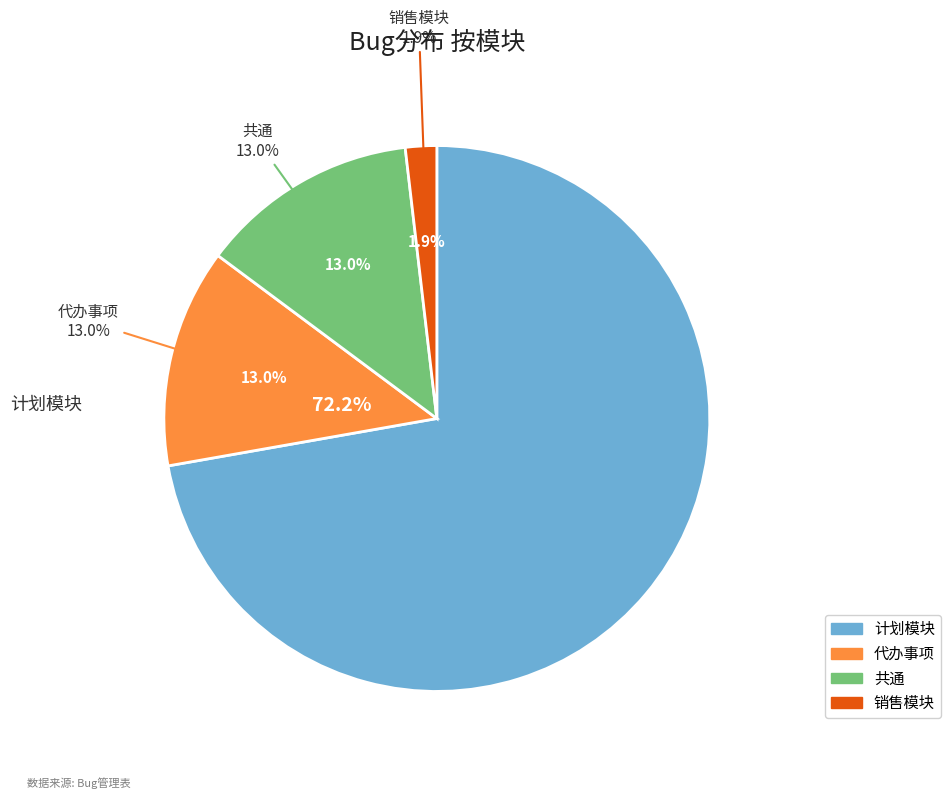

Which category has the biggest portion of the pie?

计划模块